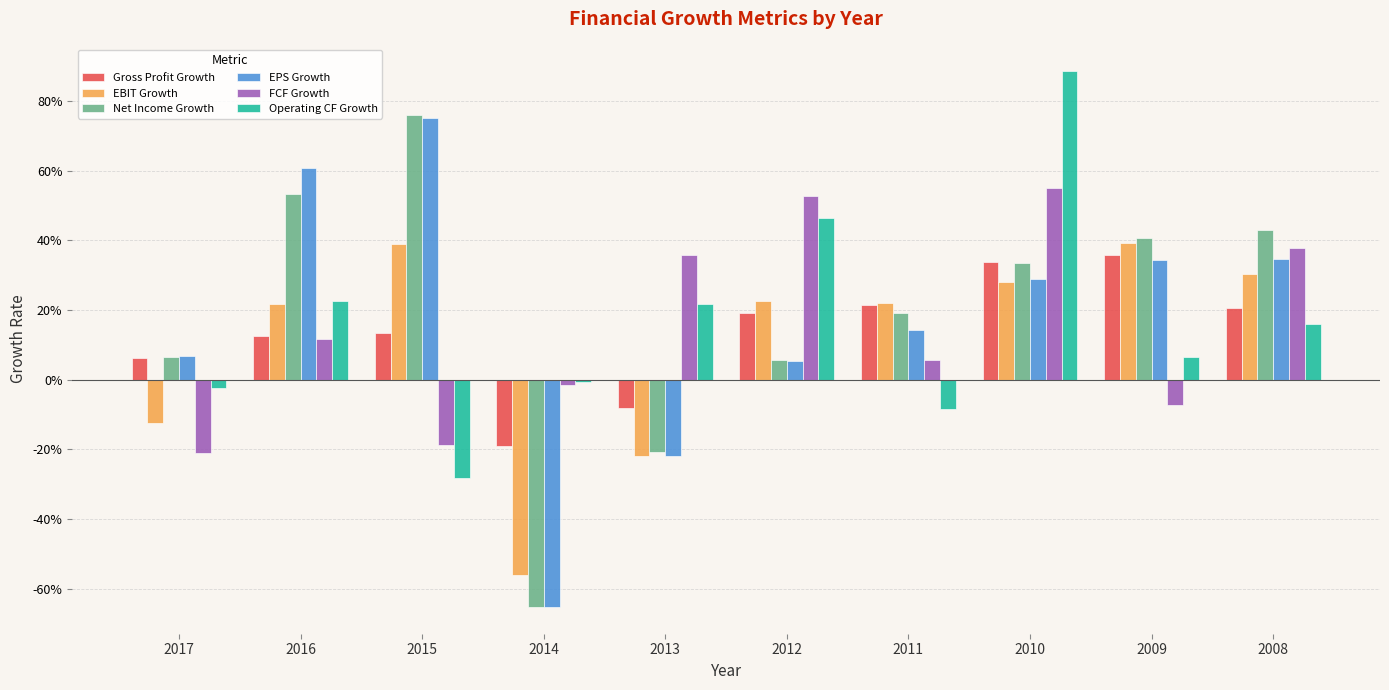

At which label does EPS Growth reach its peak?

2015